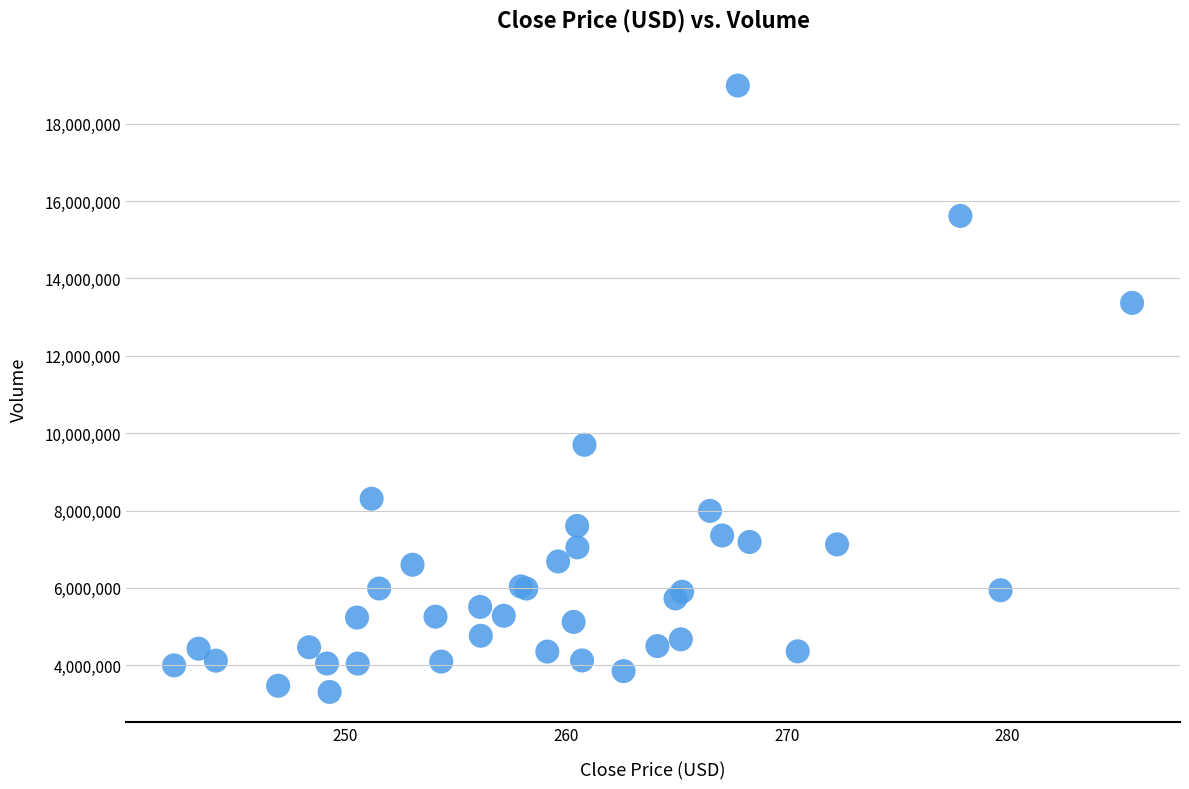

What Y value in the scatter plot is closest to 11149600?

9701000